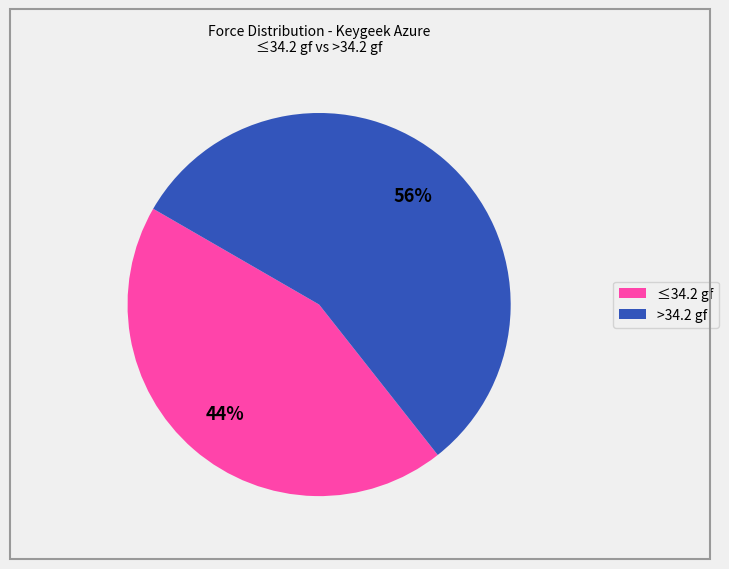

To the nearest percent, what is the average slice percentage?

50%